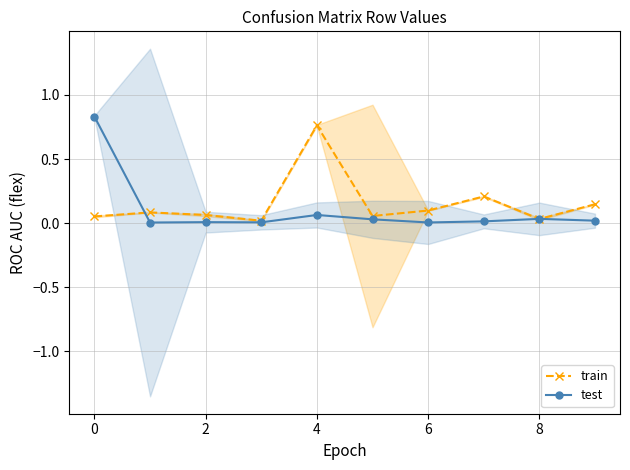

Is this an area chart (filled region under the line)?

No